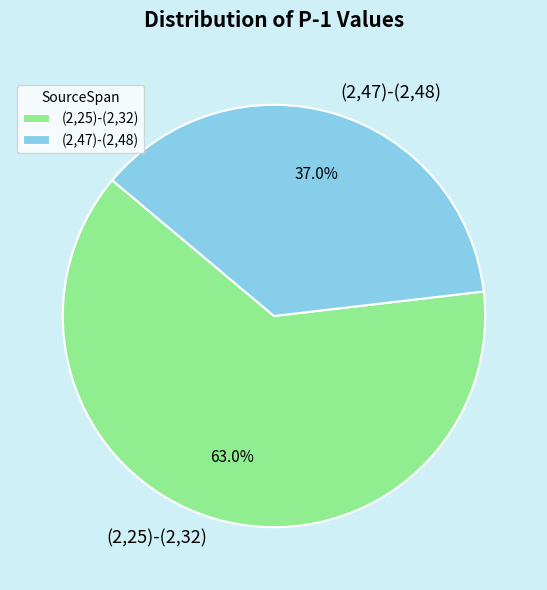

True or false: (2,25)-(2,32) accounts for 63% of the total.

True